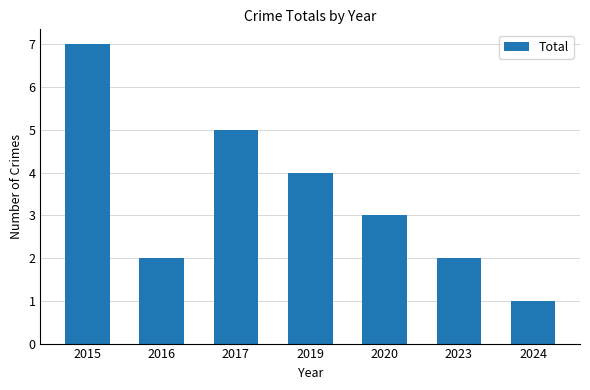

The value at 2015 is 7. True or false?

True